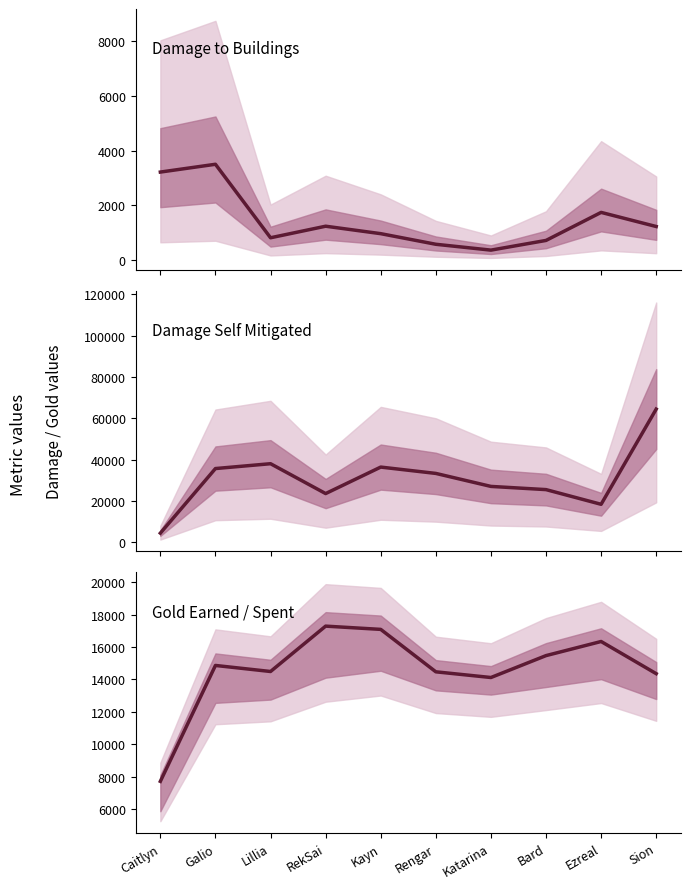

Is the value of damageDealtToBuildings at Bard greater than the value of damageSelfMitigated at Sion?

No